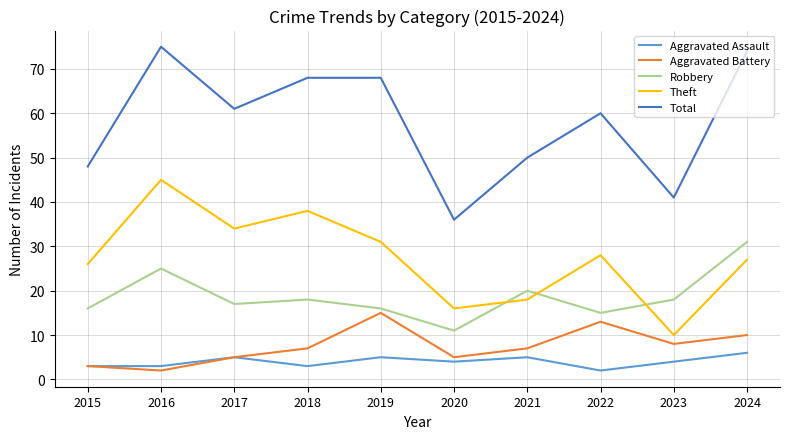

What are all the series names shown in the legend?

Aggravated Assault, Aggravated Battery, Robbery, Theft, Total